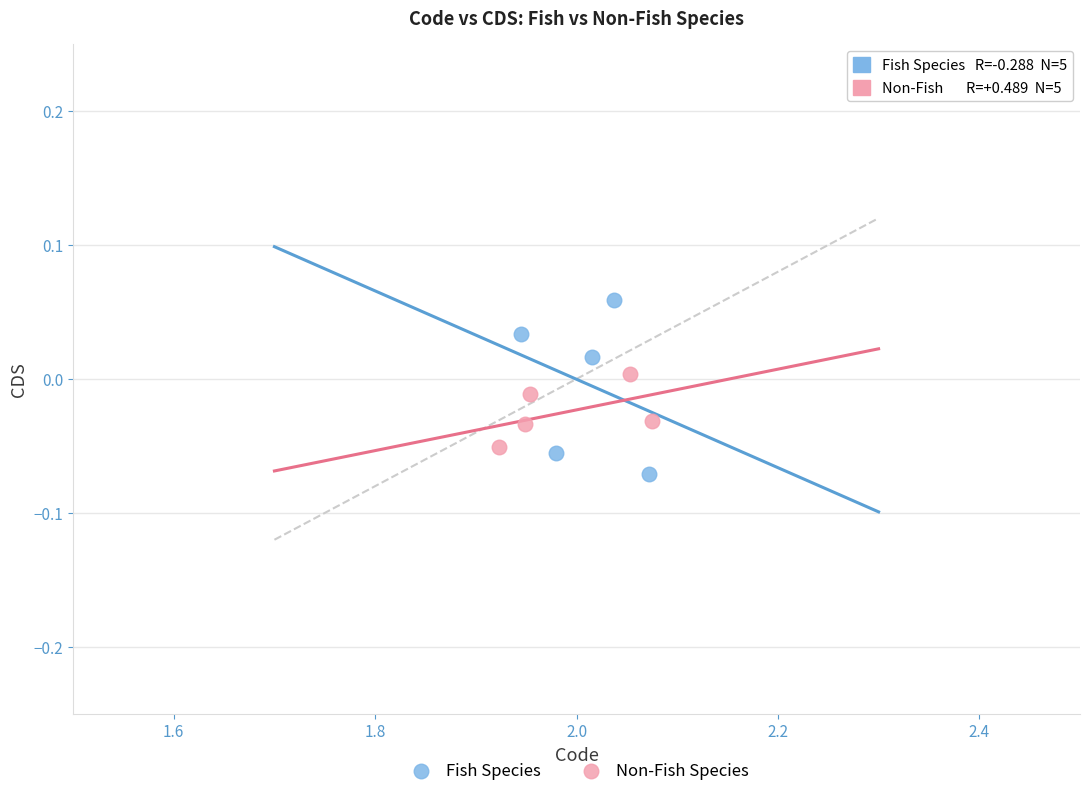

Which series contains the highest Y value?

Fish Species